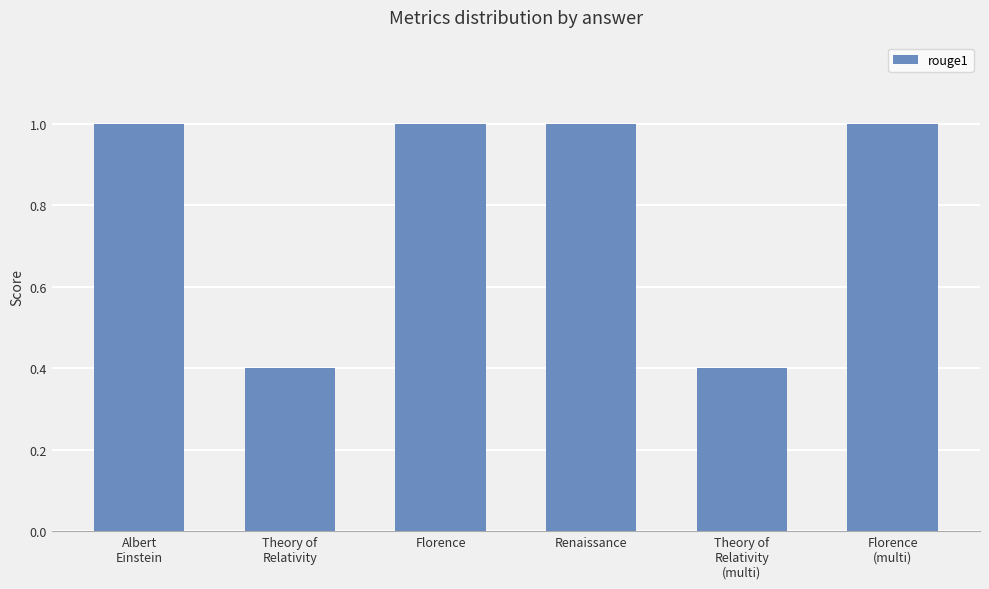

What is the difference between the second highest and second lowest values?

0.6